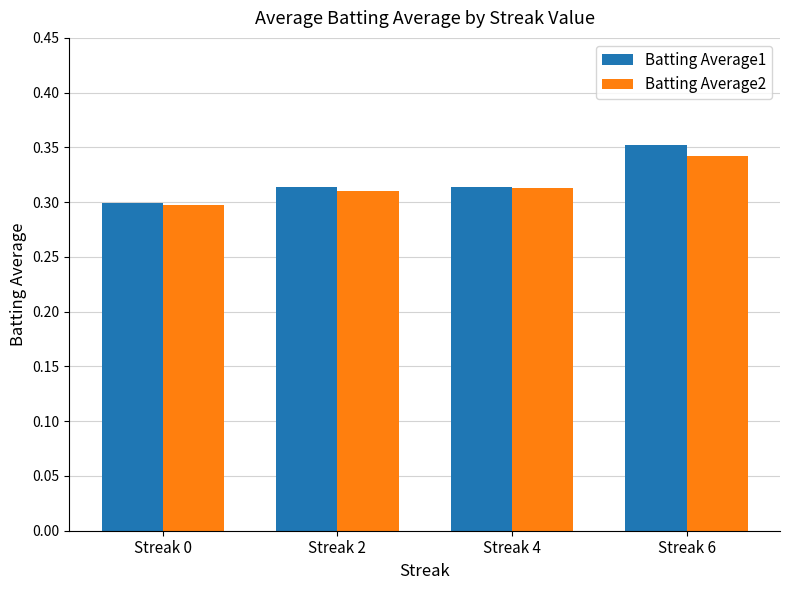

How many Batting Average2 values are between 0 and 1?

4